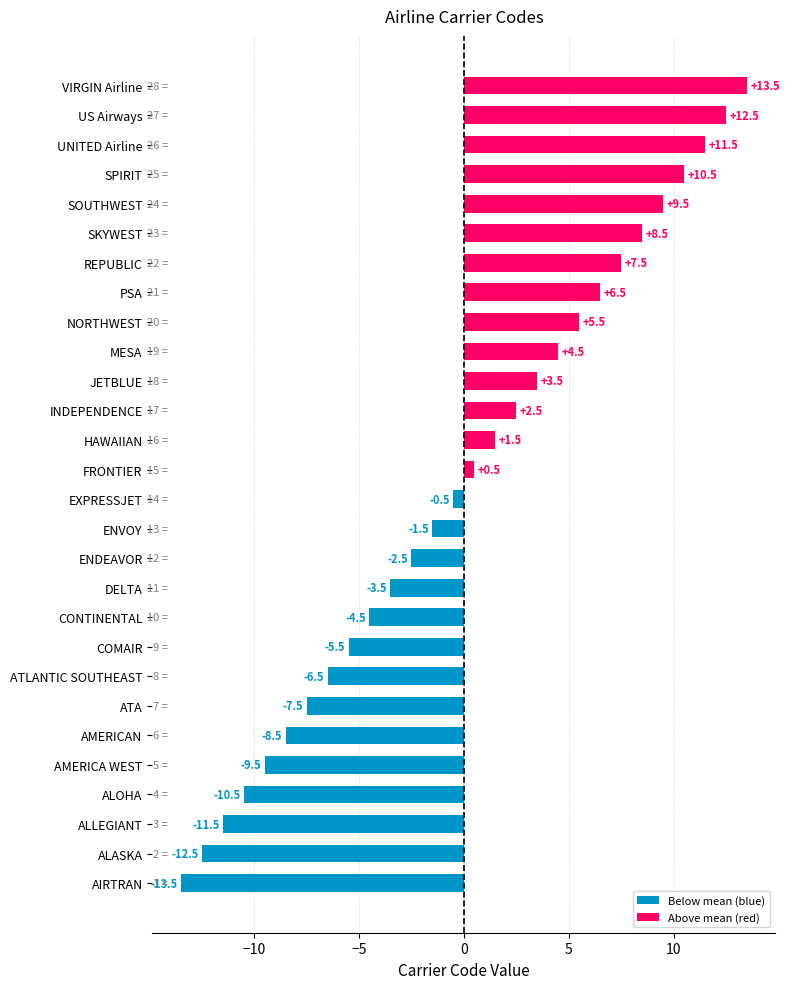

Which label corresponds to the largest value in the chart?

VIRGIN Airline